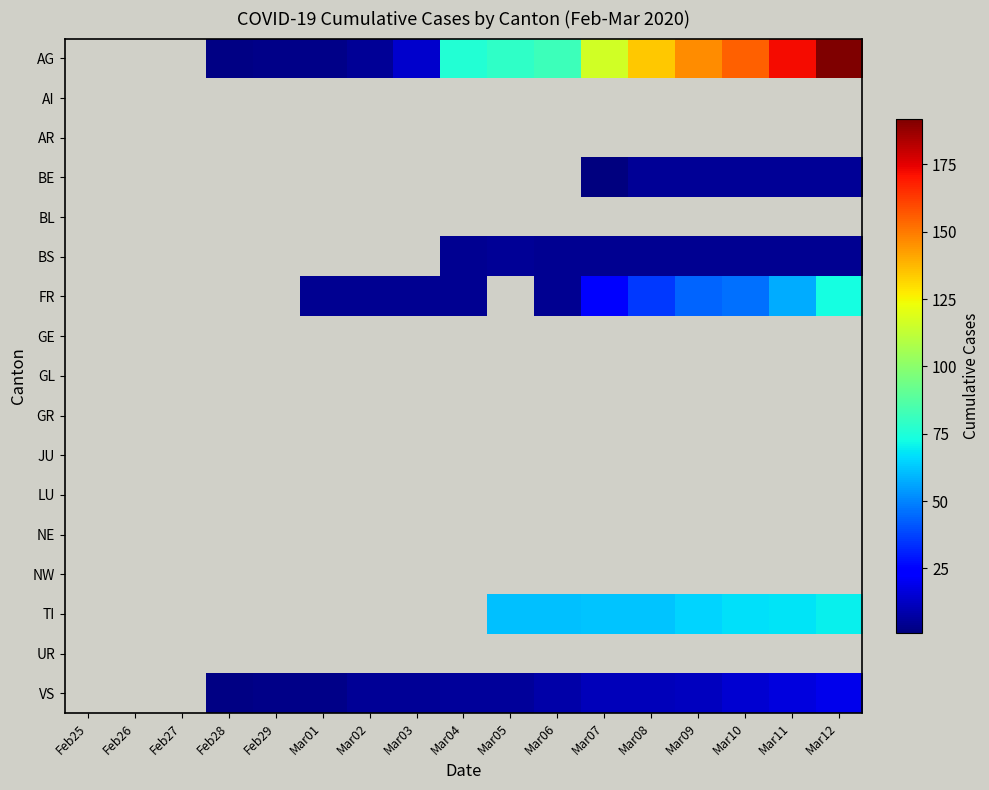

Reading right to left, what are all the values shown in this chart?

AG: Mar12=192	Mar11=172	Mar10=155	Mar09=146	Mar08=134	Mar07=116	Mar06=82	Mar05=79	Mar04=76	Mar03=14	Mar02=5	Mar01=3	Feb29=3	Feb28=2	Feb27=0	Feb26=0	Feb25=0
AI: Mar12=0	Mar11=0	Mar10=0	Mar09=0	Mar08=0	Mar07=0	Mar06=0	Mar05=0	Mar04=0	Mar03=0	Mar02=0	Mar01=0	Feb29=0	Feb28=0	Feb27=0	Feb26=0	Feb25=0
AR: Mar12=0	Mar11=0	Mar10=0	Mar09=0	Mar08=0	Mar07=0	Mar06=0	Mar05=0	Mar04=0	Mar03=0	Mar02=0	Mar01=0	Feb29=0	Feb28=0	Feb27=0	Feb26=0	Feb25=0
BE: Mar12=5	Mar11=5	Mar10=5	Mar09=5	Mar08=5	Mar07=1	Mar06=0	Mar05=0	Mar04=0	Mar03=0	Mar02=0	Mar01=0	Feb29=0	Feb28=0	Feb27=0	Feb26=0	Feb25=0
BL: Mar12=0	Mar11=0	Mar10=0	Mar09=0	Mar08=0	Mar07=0	Mar06=0	Mar05=0	Mar04=0	Mar03=0	Mar02=0	Mar01=0	Feb29=0	Feb28=0	Feb27=0	Feb26=0	Feb25=0
BS: Mar12=4	Mar11=4	Mar10=4	Mar09=4	Mar08=4	Mar07=4	Mar06=4	Mar05=5	Mar04=4	Mar03=0	Mar02=0	Mar01=0	Feb29=0	Feb28=0	Feb27=0	Feb26=0	Feb25=0
FR: Mar12=73	Mar11=57	Mar10=46	Mar09=44	Mar08=36	Mar07=25	Mar06=4	Mar05=0	Mar04=4	Mar03=4	Mar02=4	Mar01=4	Feb29=0	Feb28=0	Feb27=0	Feb26=0	Feb25=0
GE: Mar12=0	Mar11=0	Mar10=0	Mar09=0	Mar08=0	Mar07=0	Mar06=0	Mar05=0	Mar04=0	Mar03=0	Mar02=0	Mar01=0	Feb29=0	Feb28=0	Feb27=0	Feb26=0	Feb25=0
GL: Mar12=0	Mar11=0	Mar10=0	Mar09=0	Mar08=0	Mar07=0	Mar06=0	Mar05=0	Mar04=0	Mar03=0	Mar02=0	Mar01=0	Feb29=0	Feb28=0	Feb27=0	Feb26=0	Feb25=0
GR: Mar12=0	Mar11=0	Mar10=0	Mar09=0	Mar08=0	Mar07=0	Mar06=0	Mar05=0	Mar04=0	Mar03=0	Mar02=0	Mar01=0	Feb29=0	Feb28=0	Feb27=0	Feb26=0	Feb25=0
JU: Mar12=0	Mar11=0	Mar10=0	Mar09=0	Mar08=0	Mar07=0	Mar06=0	Mar05=0	Mar04=0	Mar03=0	Mar02=0	Mar01=0	Feb29=0	Feb28=0	Feb27=0	Feb26=0	Feb25=0
LU: Mar12=0	Mar11=0	Mar10=0	Mar09=0	Mar08=0	Mar07=0	Mar06=0	Mar05=0	Mar04=0	Mar03=0	Mar02=0	Mar01=0	Feb29=0	Feb28=0	Feb27=0	Feb26=0	Feb25=0
NE: Mar12=0	Mar11=0	Mar10=0	Mar09=0	Mar08=0	Mar07=0	Mar06=0	Mar05=0	Mar04=0	Mar03=0	Mar02=0	Mar01=0	Feb29=0	Feb28=0	Feb27=0	Feb26=0	Feb25=0
NW: Mar12=0	Mar11=0	Mar10=0	Mar09=0	Mar08=0	Mar07=0	Mar06=0	Mar05=0	Mar04=0	Mar03=0	Mar02=0	Mar01=0	Feb29=0	Feb28=0	Feb27=0	Feb26=0	Feb25=0
TI: Mar12=70	Mar11=68	Mar10=67	Mar09=65	Mar08=62	Mar07=62	Mar06=61	Mar05=61	Mar04=0	Mar03=0	Mar02=0	Mar01=0	Feb29=0	Feb28=0	Feb27=0	Feb26=0	Feb25=0
UR: Mar12=0	Mar11=0	Mar10=0	Mar09=0	Mar08=0	Mar07=0	Mar06=0	Mar05=0	Mar04=0	Mar03=0	Mar02=0	Mar01=0	Feb29=0	Feb28=0	Feb27=0	Feb26=0	Feb25=0
VS: Mar12=19	Mar11=17	Mar10=15	Mar09=12	Mar08=11	Mar07=11	Mar06=8	Mar05=6	Mar04=6	Mar03=5	Mar02=5	Mar01=3	Feb29=3	Feb28=2	Feb27=0	Feb26=0	Feb25=0